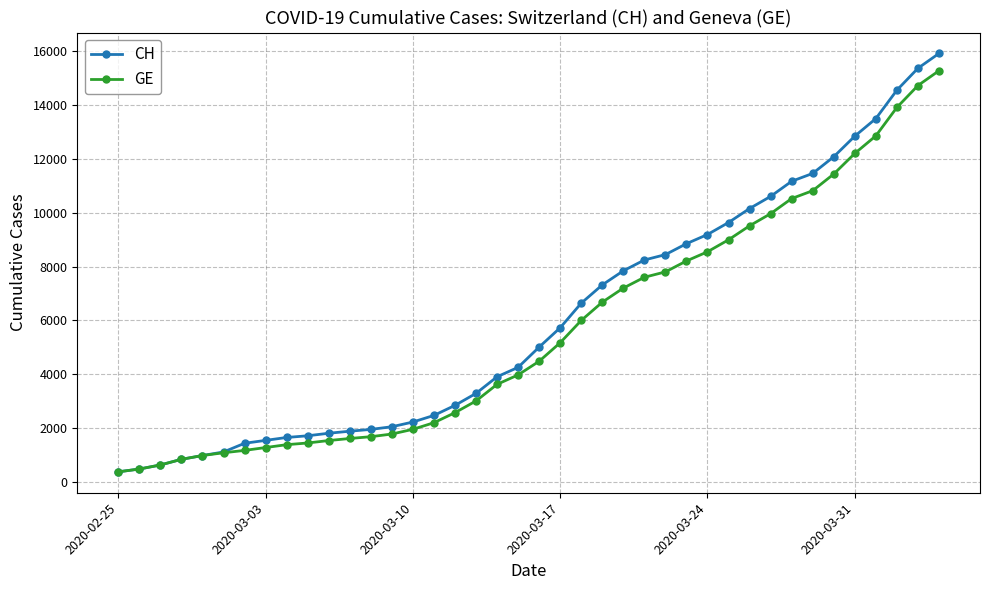

What is the value of the CH point at the 17th from the left?

2845